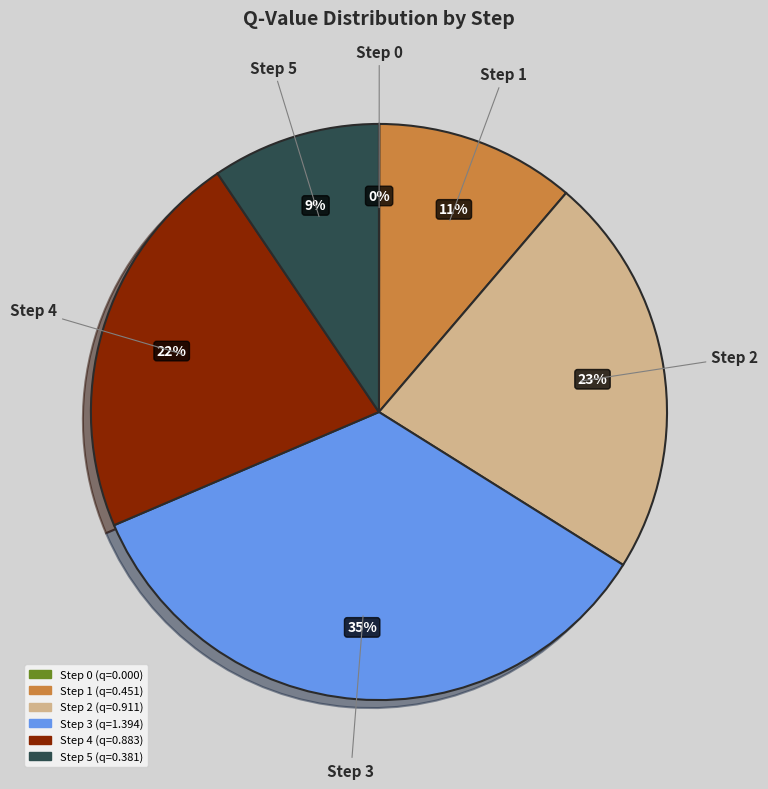

To the nearest percent, what portion does Step 5 represent?

9%